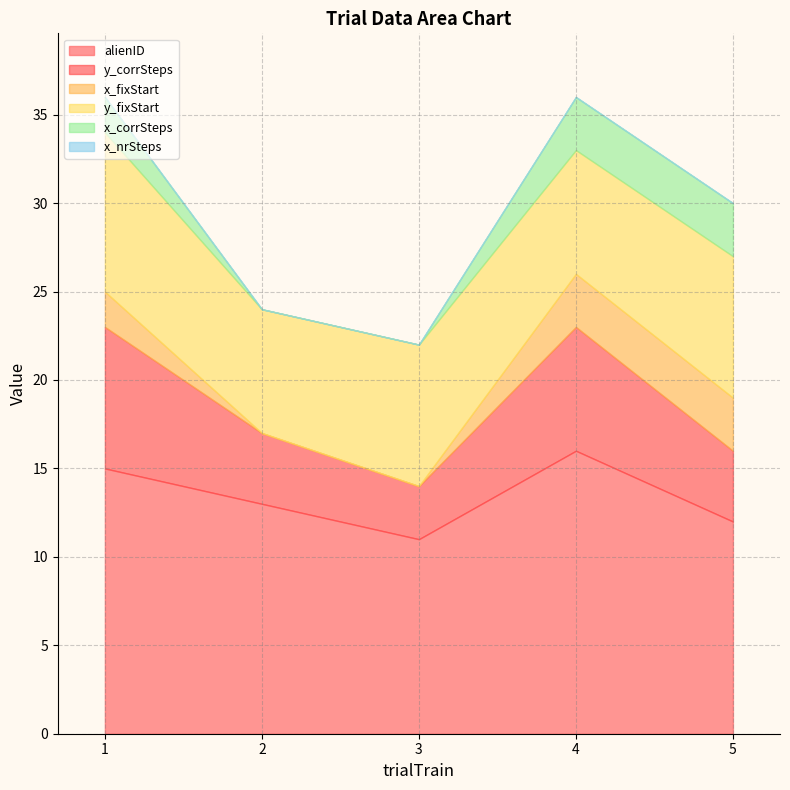

List the series in order of their peak value, lowest first.

x_nrSteps, x_fixStart, x_corrSteps, y_corrSteps, y_fixStart, alienID